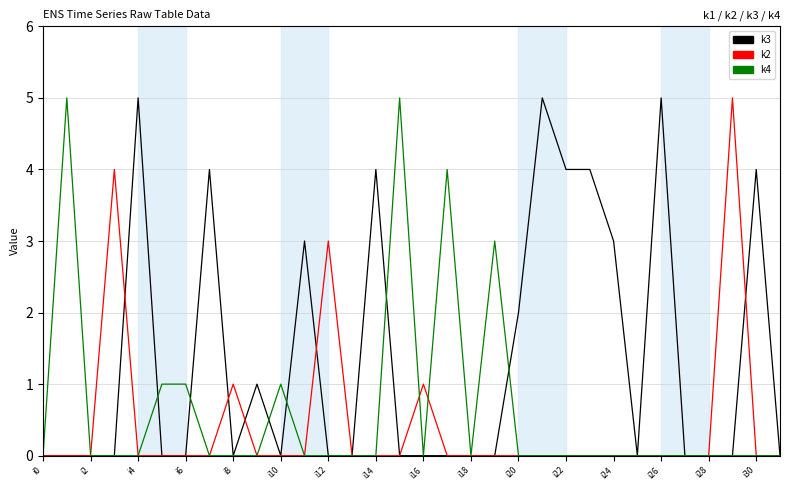

What is the maximum value shown in the chart?

5